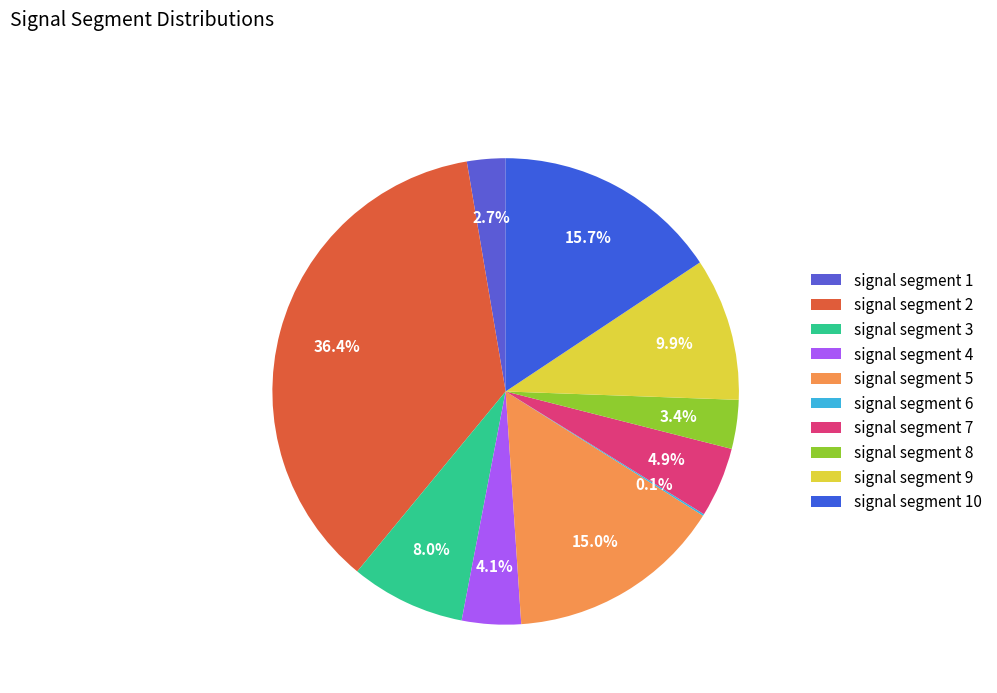

What percentage is NOT represented by signal segment 1?

97.3%